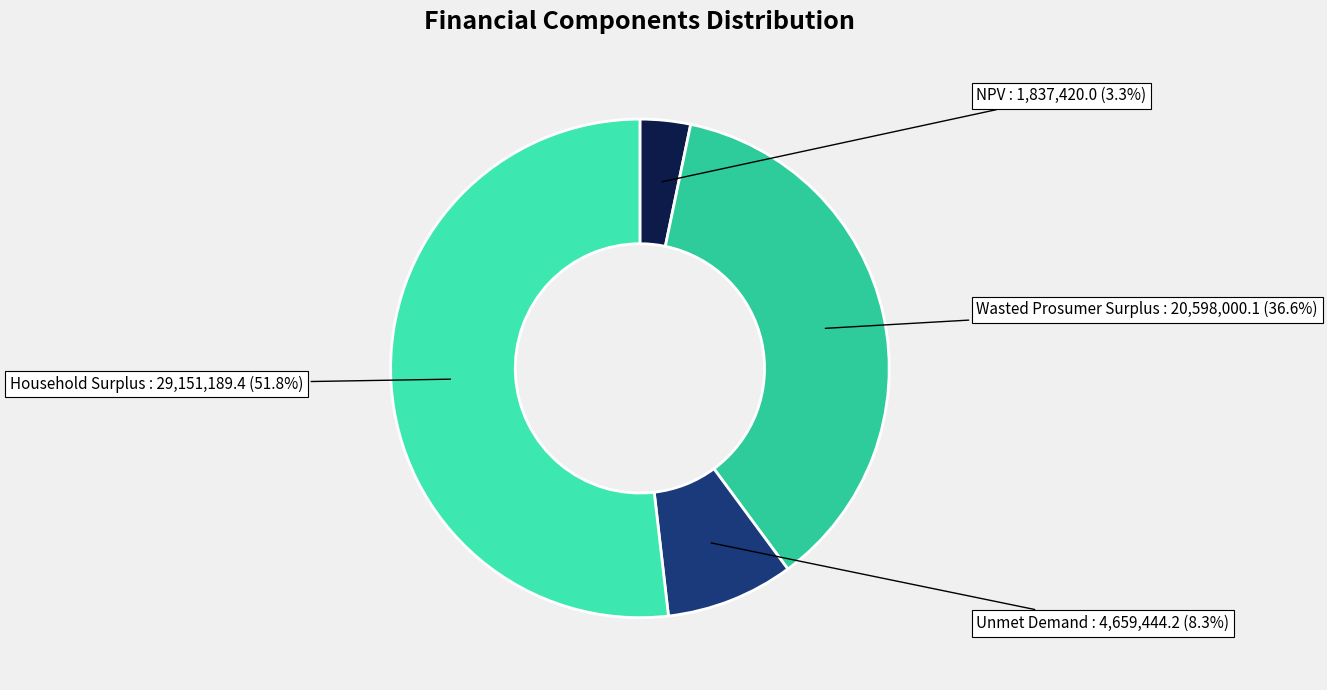

Which slice is the smallest?

NPV